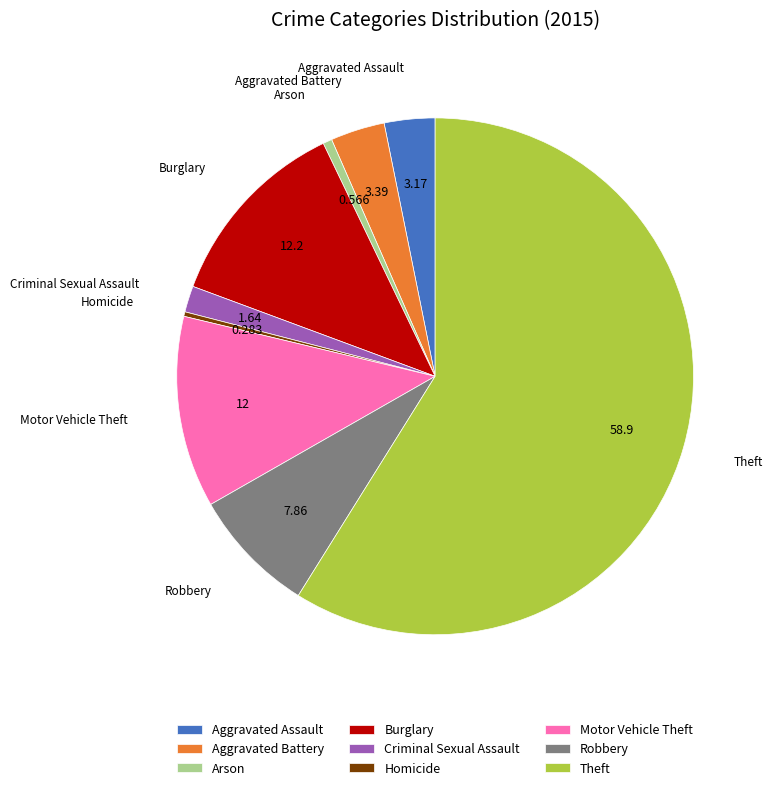

What is the ratio of the value at Burglary to the value at Theft?

0.2